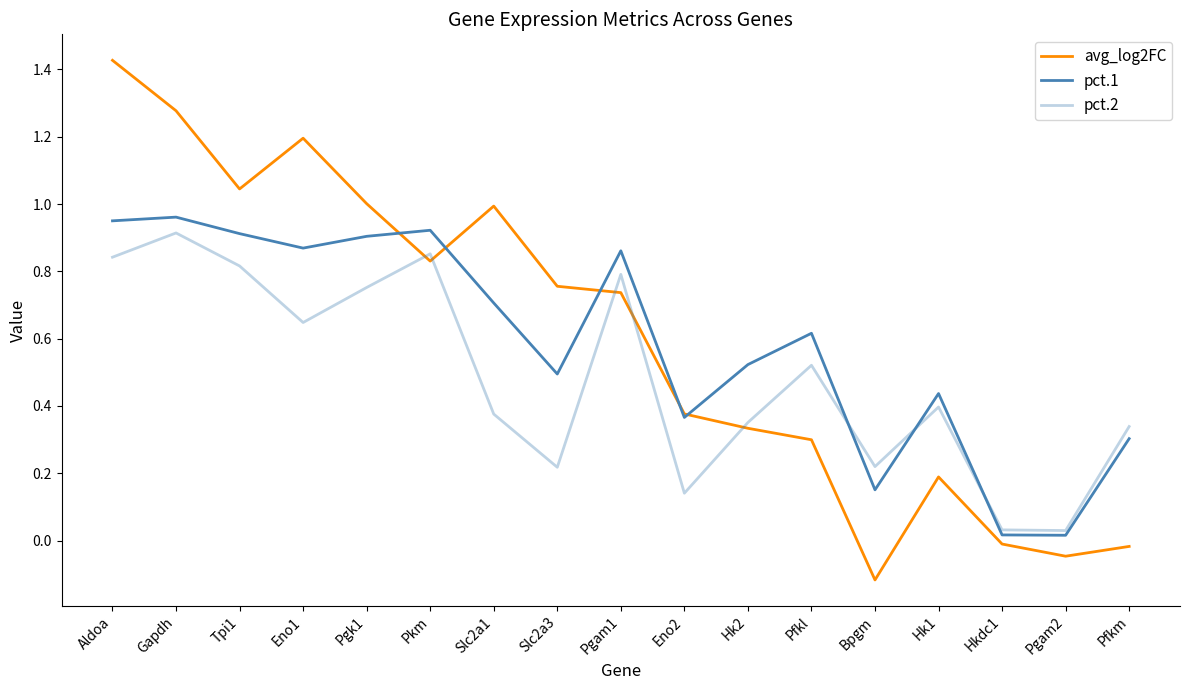

At how many categories does at least one series exceed 0?

17